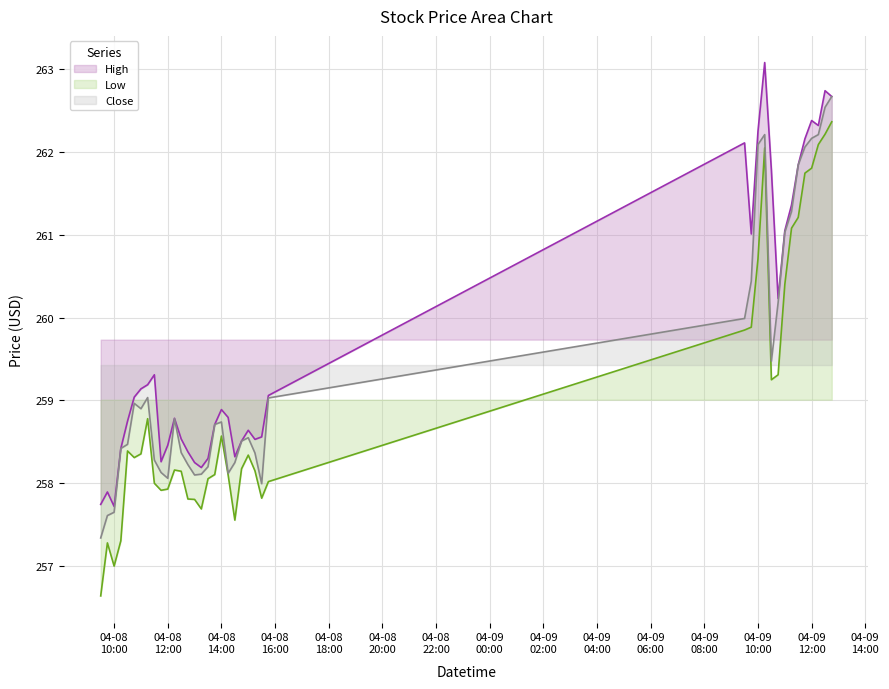

True or false: Close and Low cross at least once.

False